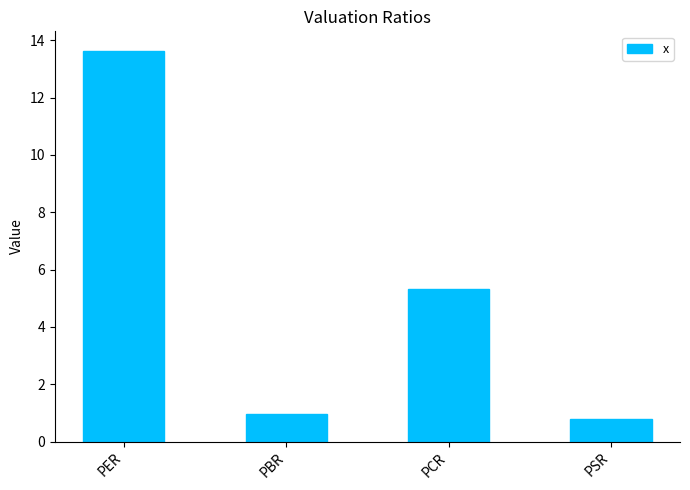

List the labels in order of value, smallest first.

PSR, PBR, PCR, PER